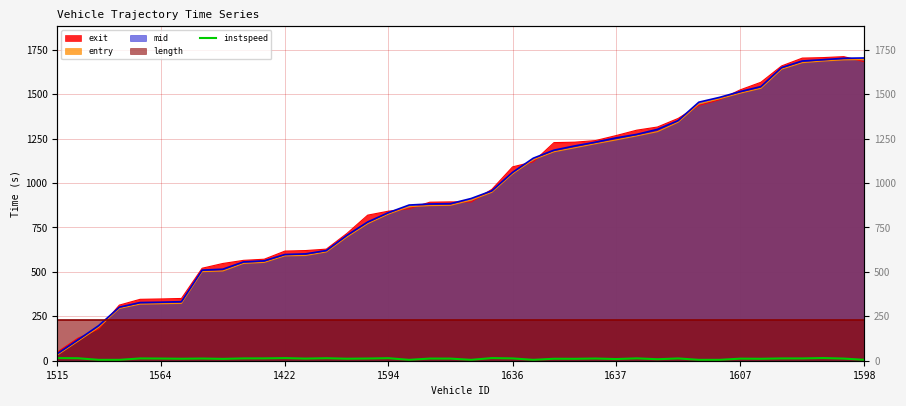

At which category does the data reach its first local peak?

1636